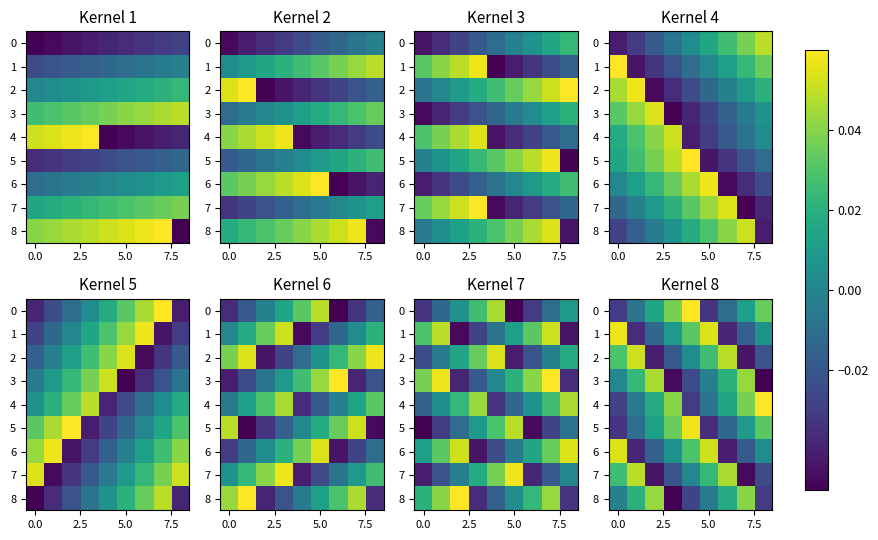

What is the difference between the highest and lowest values at 6?

0.1